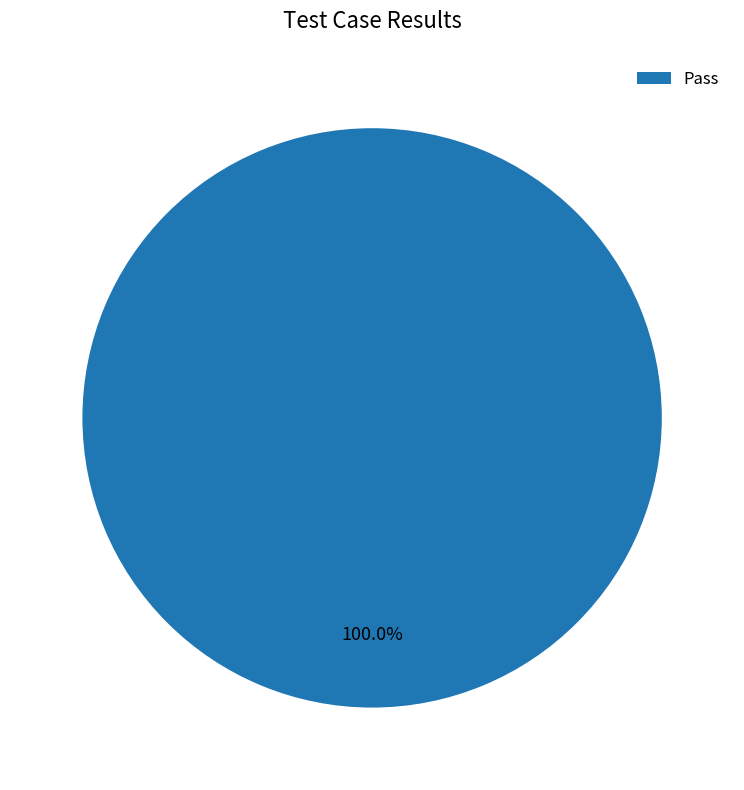

Rank the categories by value from highest to lowest.

Pass